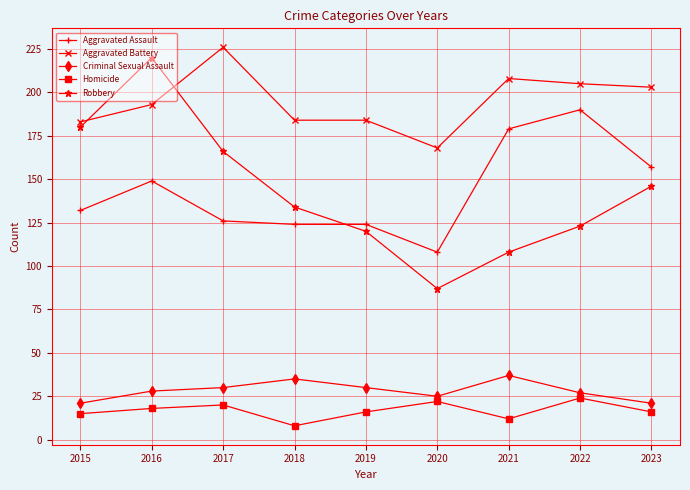

How many interior local valleys does the Robbery series have?

1